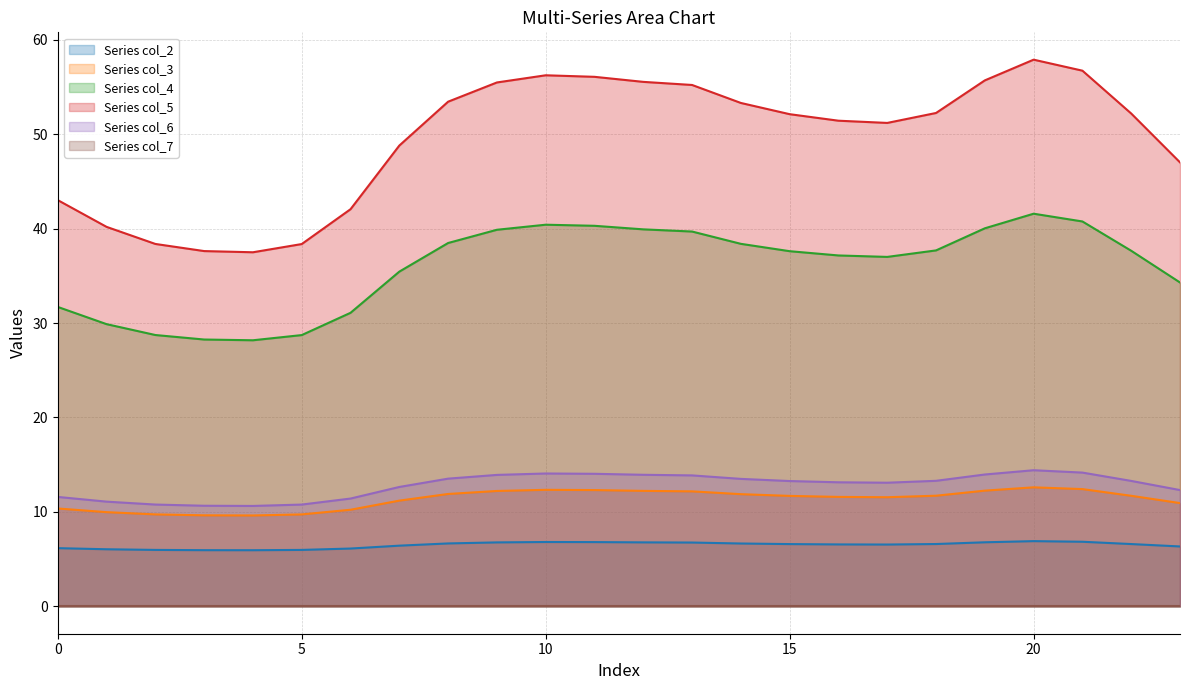

What is the value of the col_4 point at the 19th from the left?

37.7